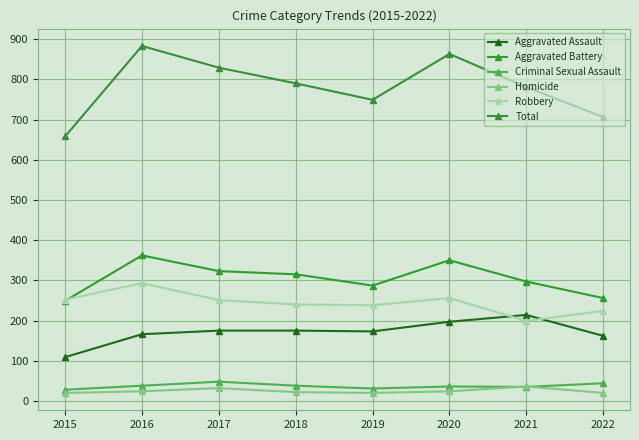

How many lines are shown in the chart?

6